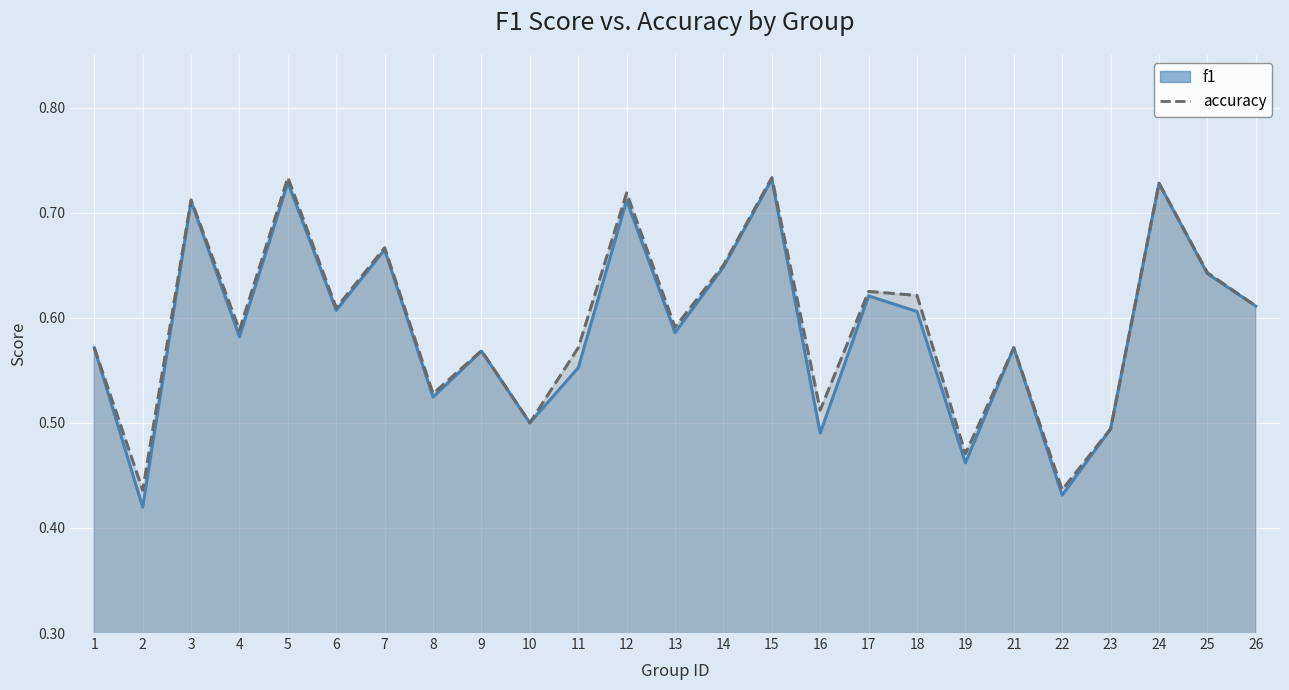

What is the minimum value shown in the chart?

0.4